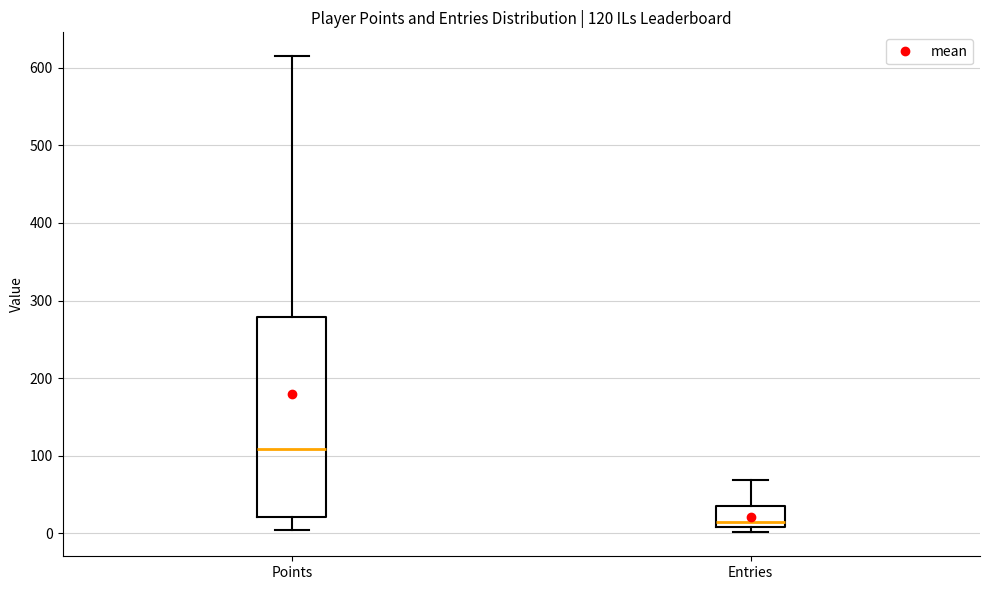

Which box's median line is the lowest?

Entries